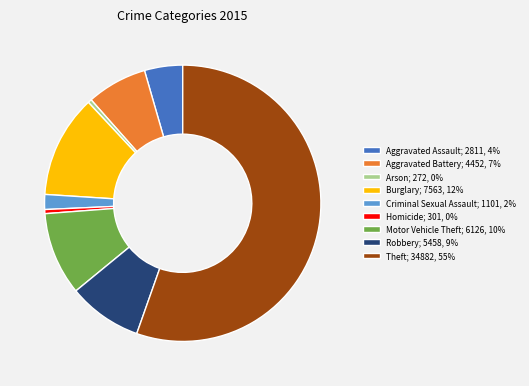

Does Theft account for over 50% of the chart?

Yes